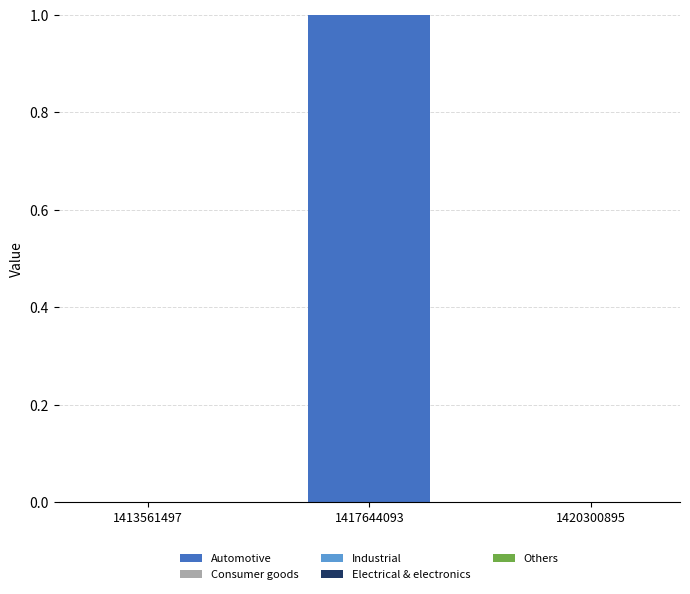

Which label corresponds to the largest value in the chart?

1417644093